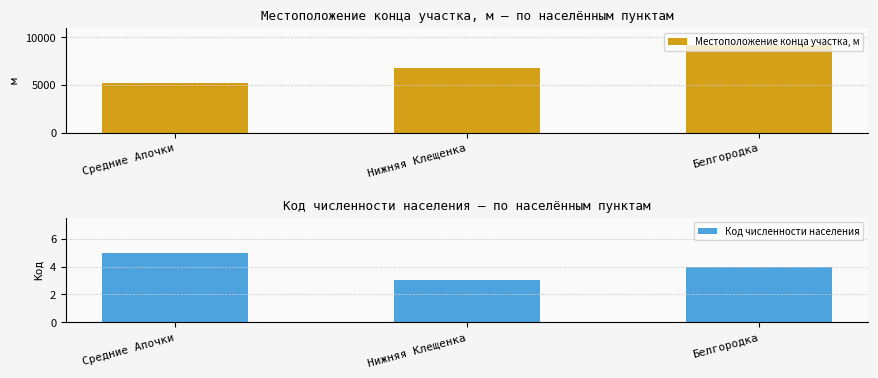

How many groups of bars are there?

3